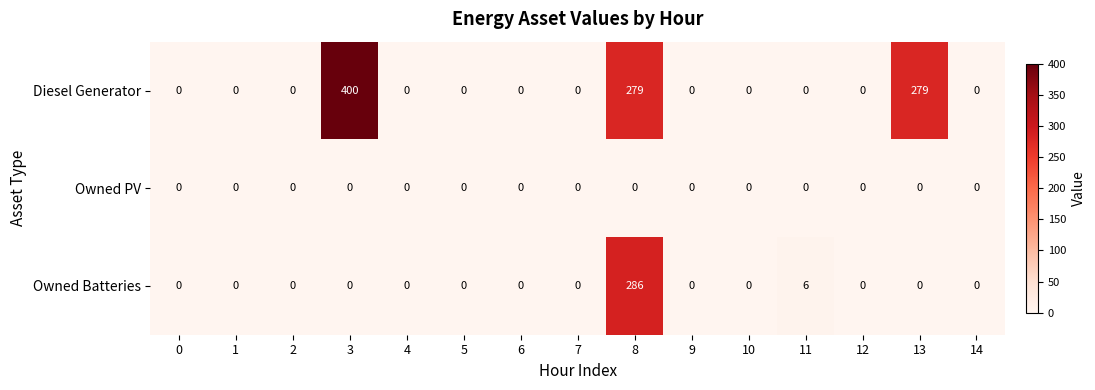

How many data points in Owned Batteries are above 0?

2